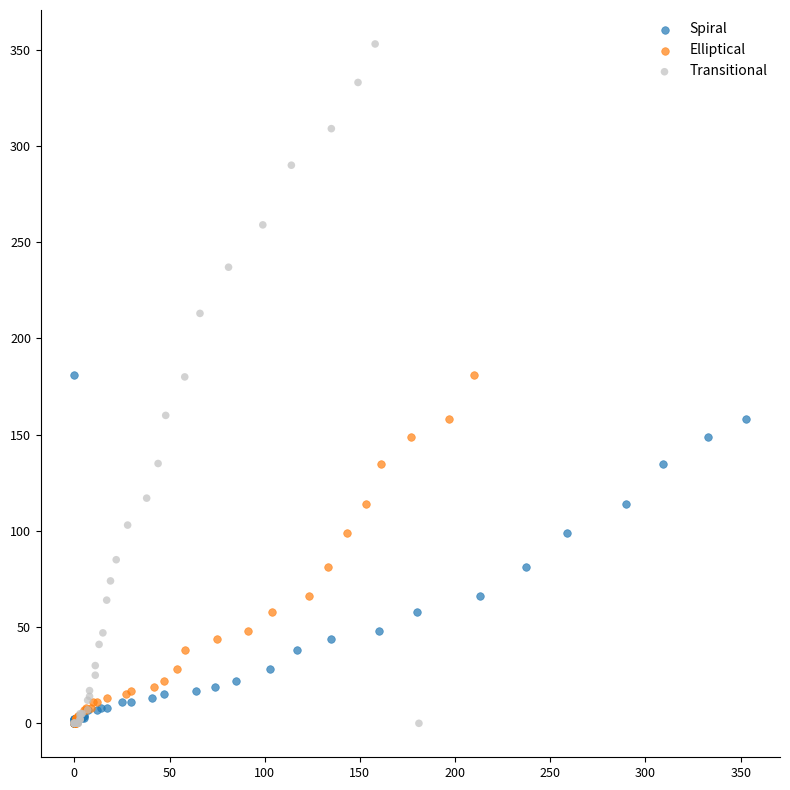

Which series has the largest Y range (max minus min)?

Transitional